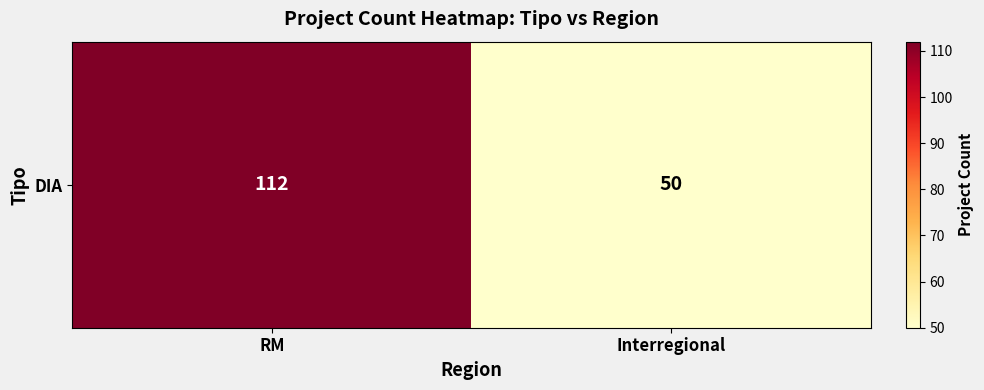

List the labels in order of value, smallest first.

Interregional, RM